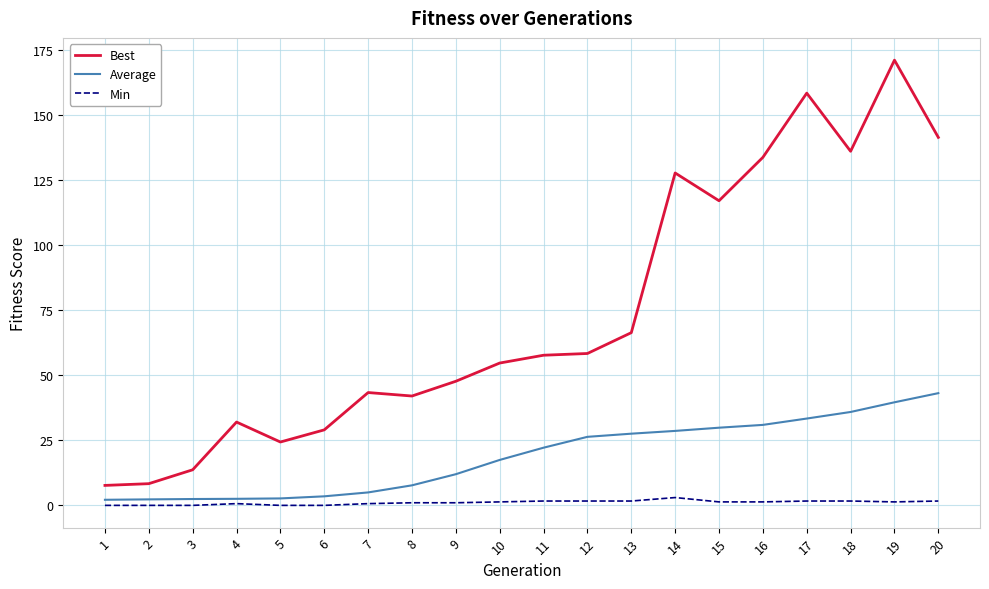

True or false: Best and Average intersect in this chart.

False